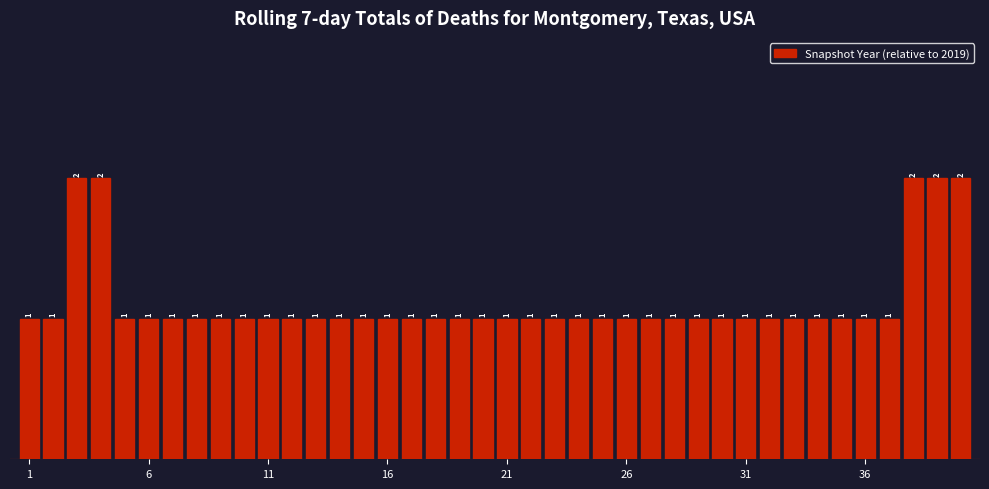

What is the value of the 16th bar from the left?

1